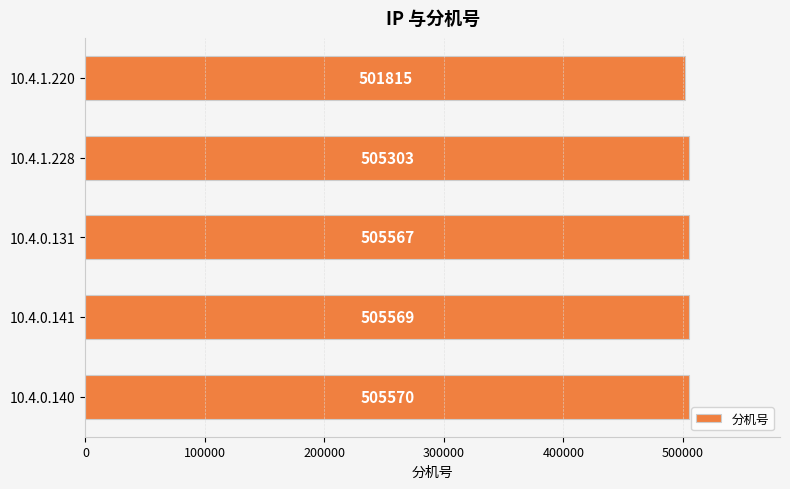

Between 10.4.1.220 and 10.4.0.131, which is larger?

10.4.0.131